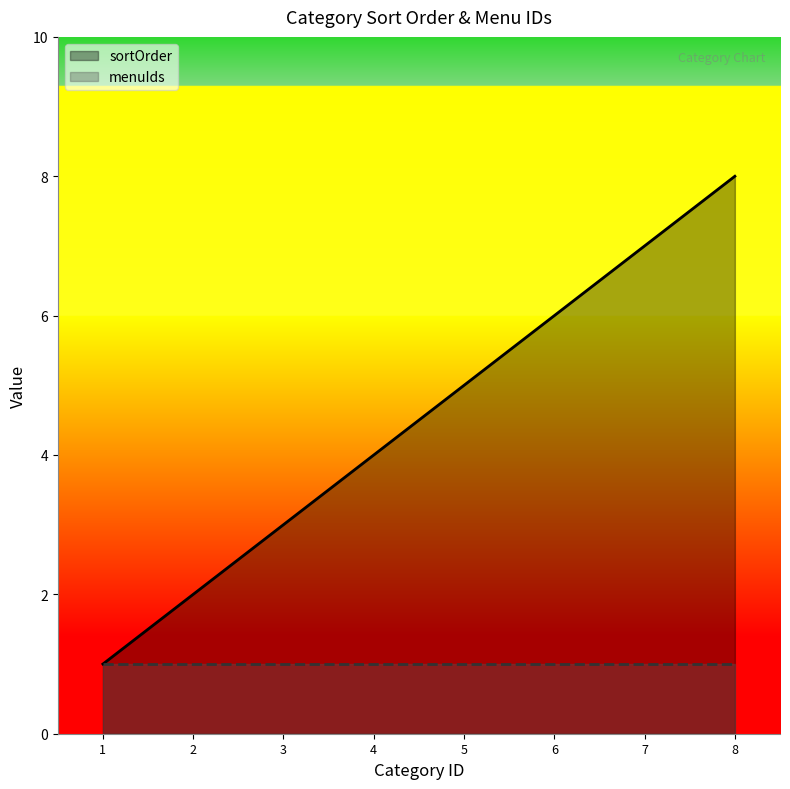

Which label corresponds to the largest value in the chart?

8